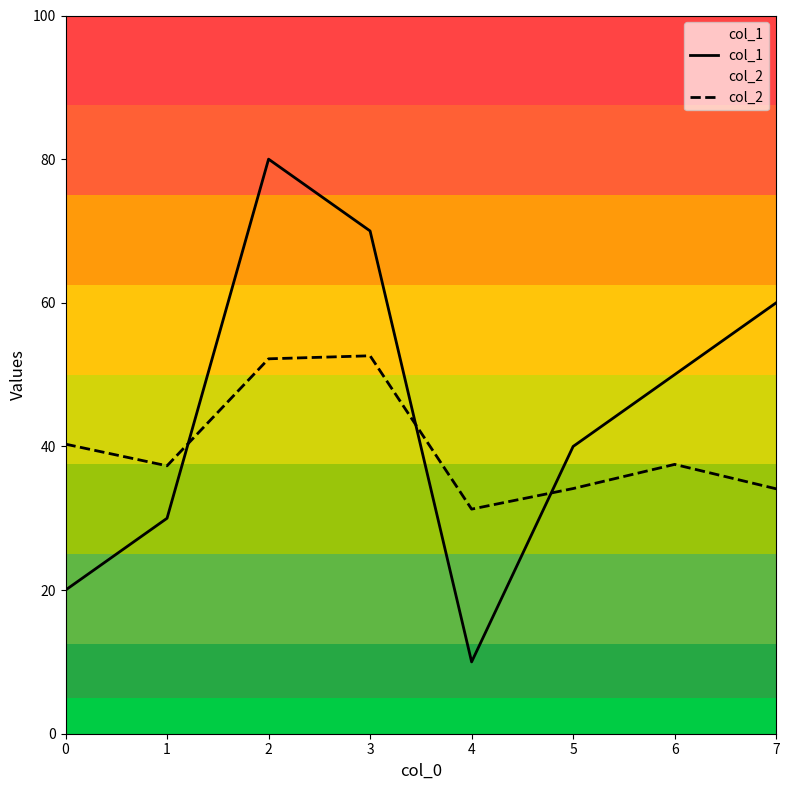

Which label corresponds to the smallest value in the chart?

4